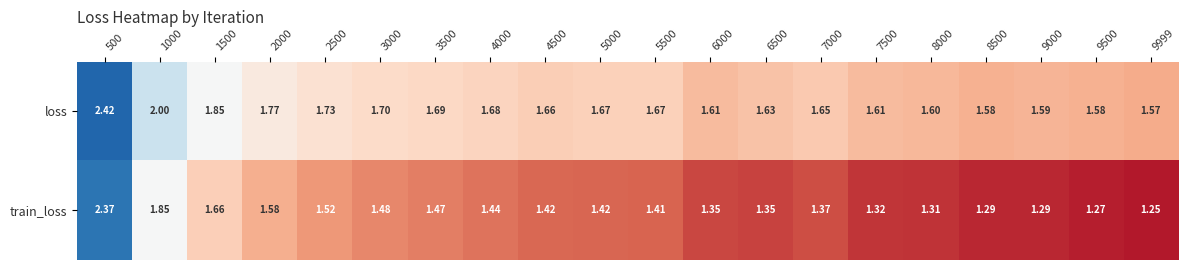

Which series has the largest total across all categories?

loss